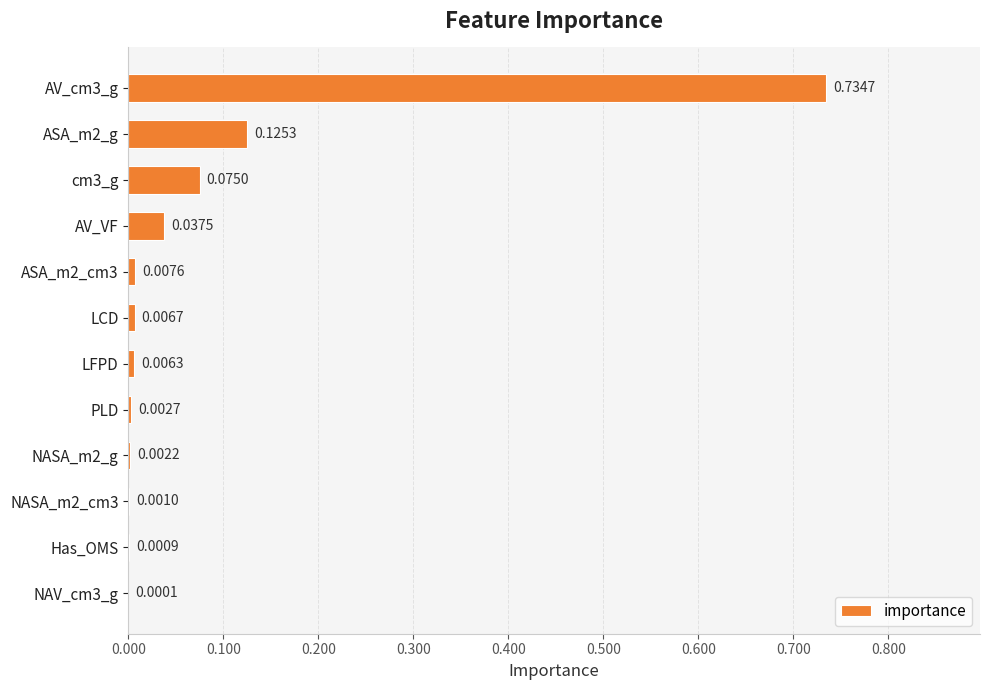

What is the sum of all values?

1.0